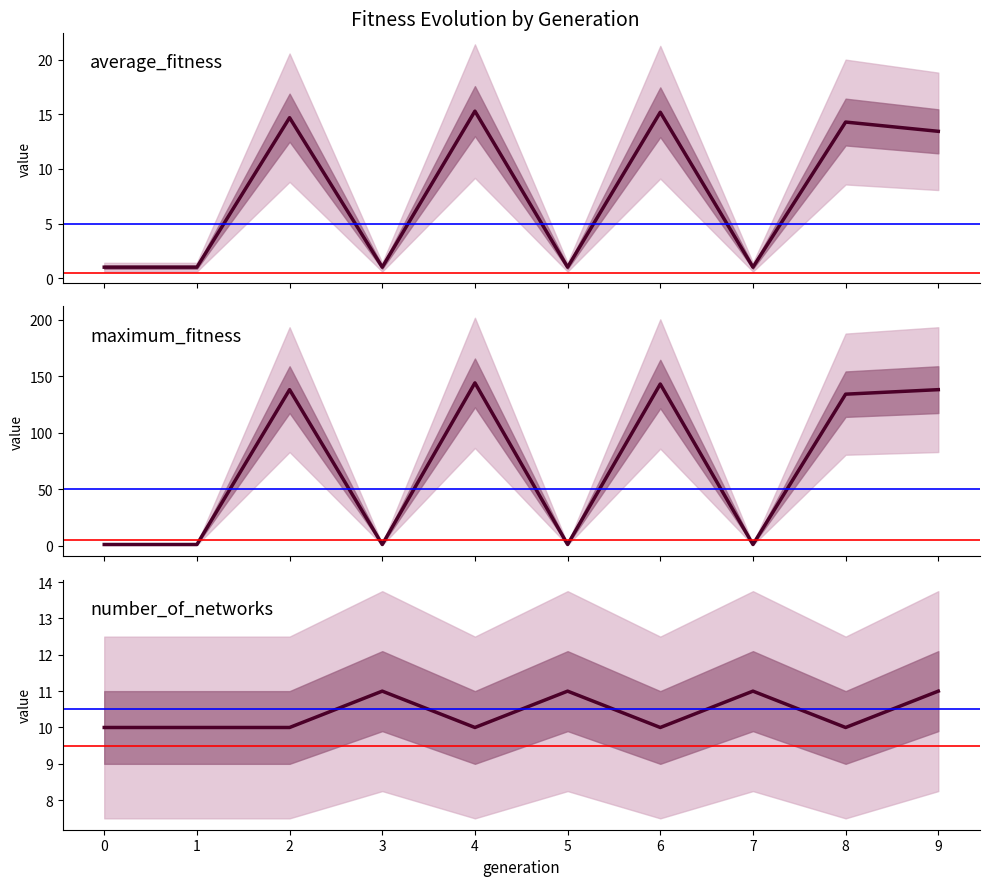

What is the approximate value of average_fitness at 8?

14.3